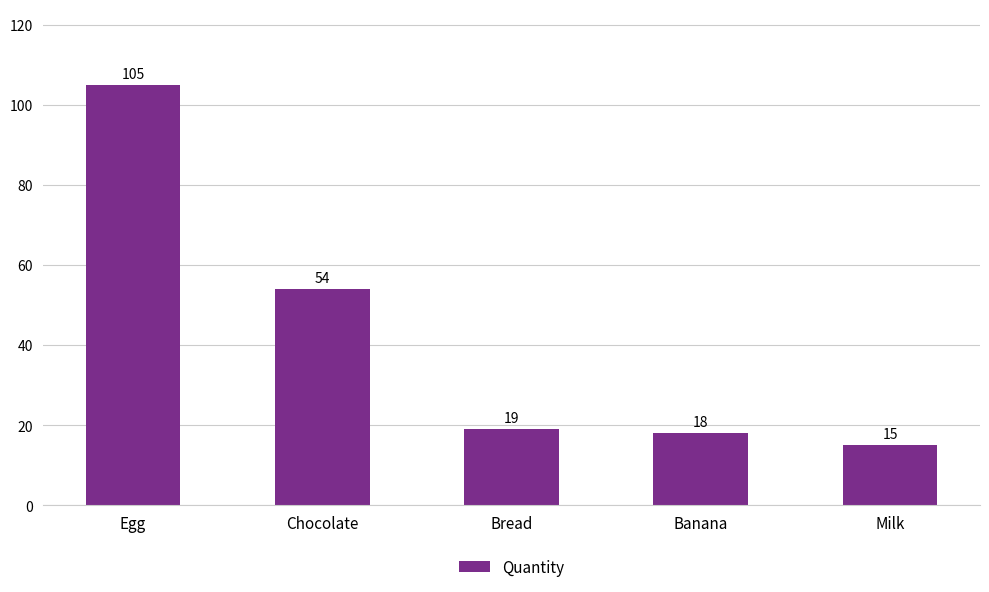

The value at Banana is 18. True or false?

True